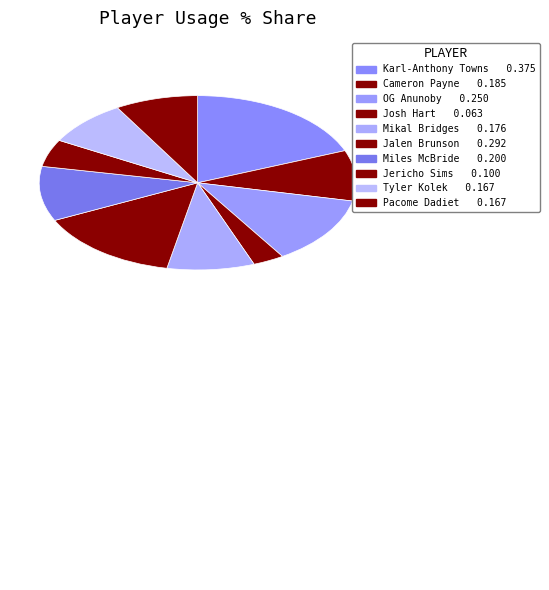

Between Mikal Bridges and Cameron Payne, which is larger?

Cameron Payne